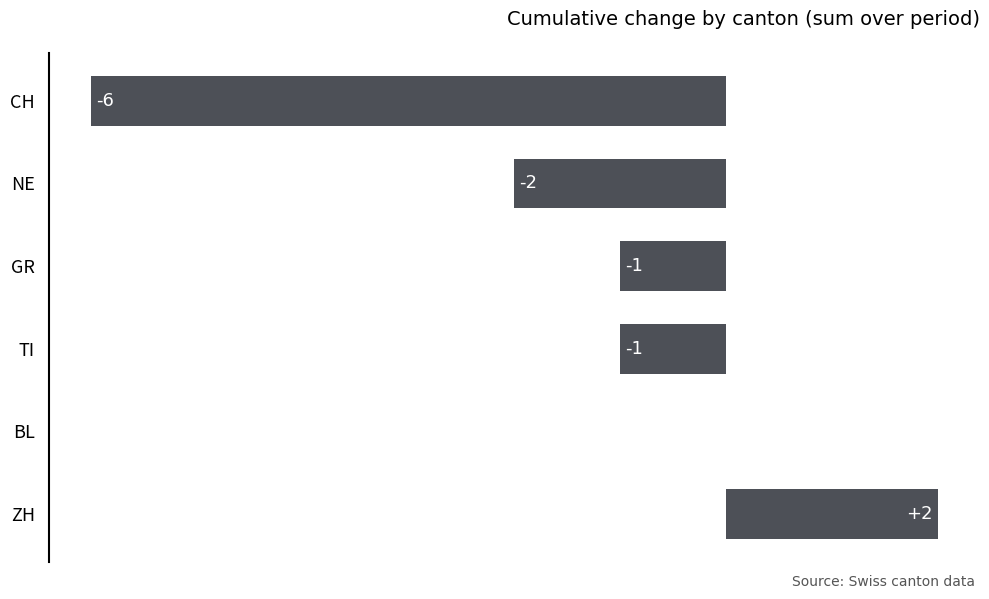

How many categories are shown in the chart?

6